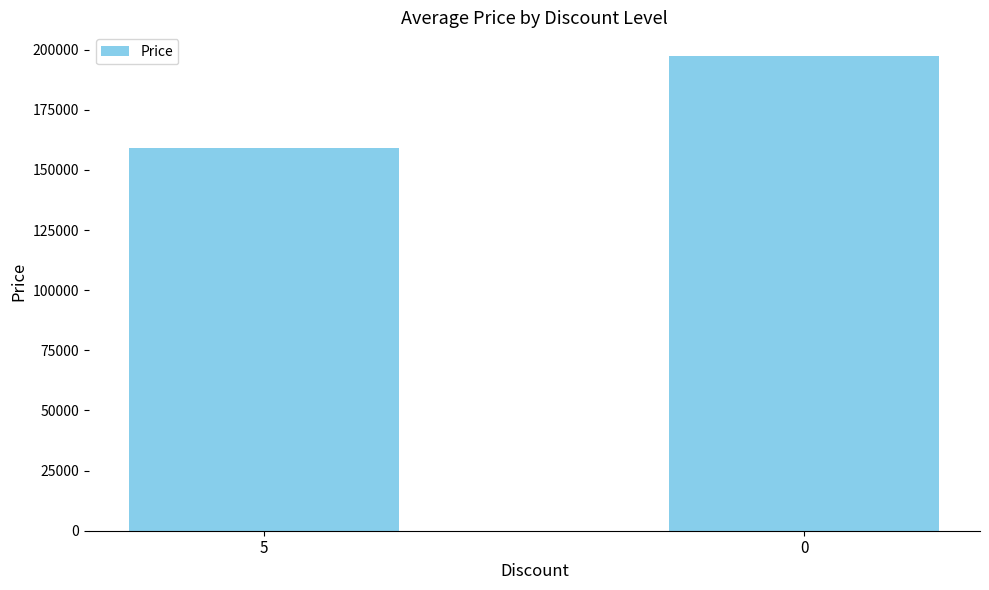

How many values are below 197300?

1